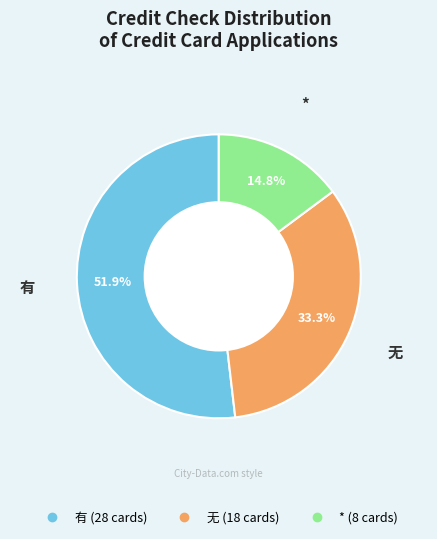

How many segments does this pie chart have?

3